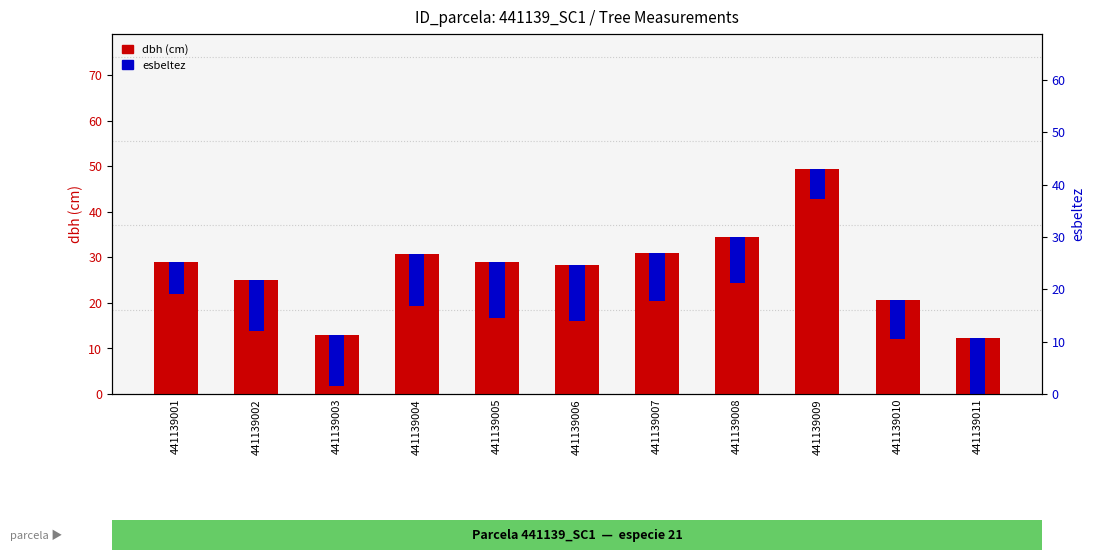

Is it true that esbeltez equals 2.6 at 441139003?

False